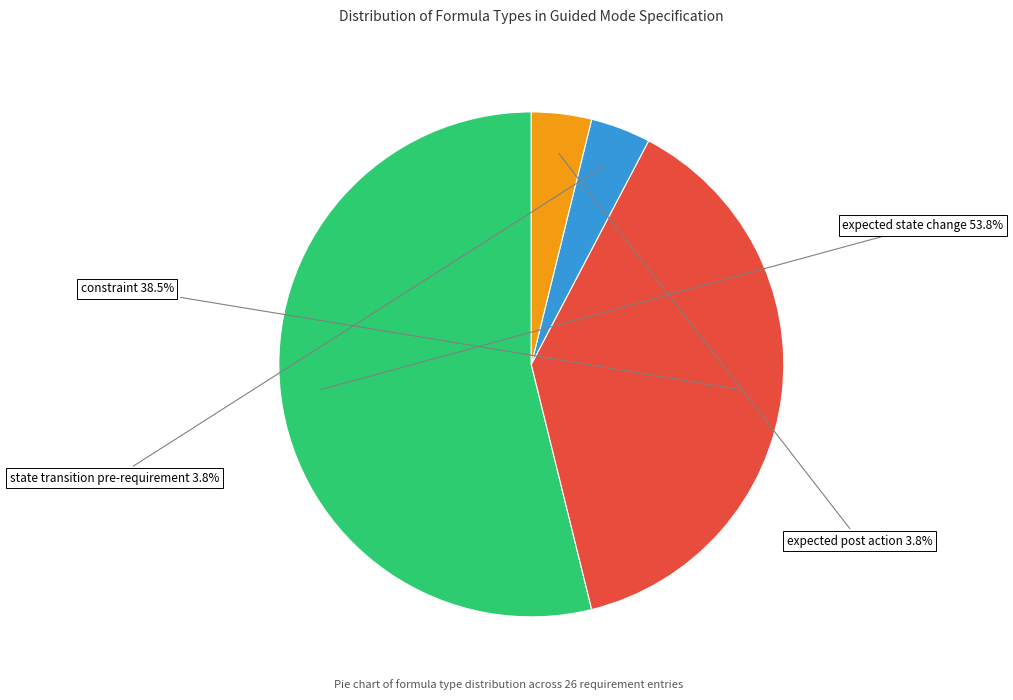

To the nearest percent, what percentage of the pie is expected post action?

4%